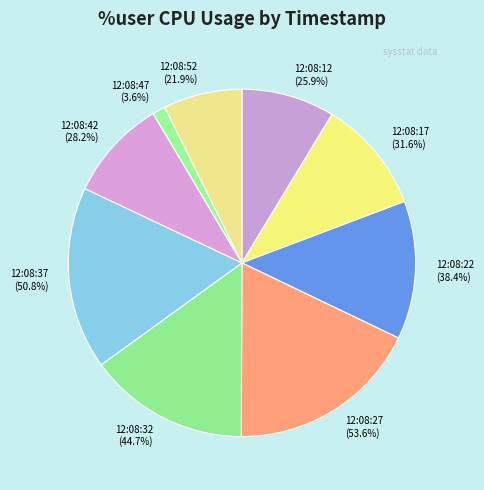

How many slices are in this pie chart?

9